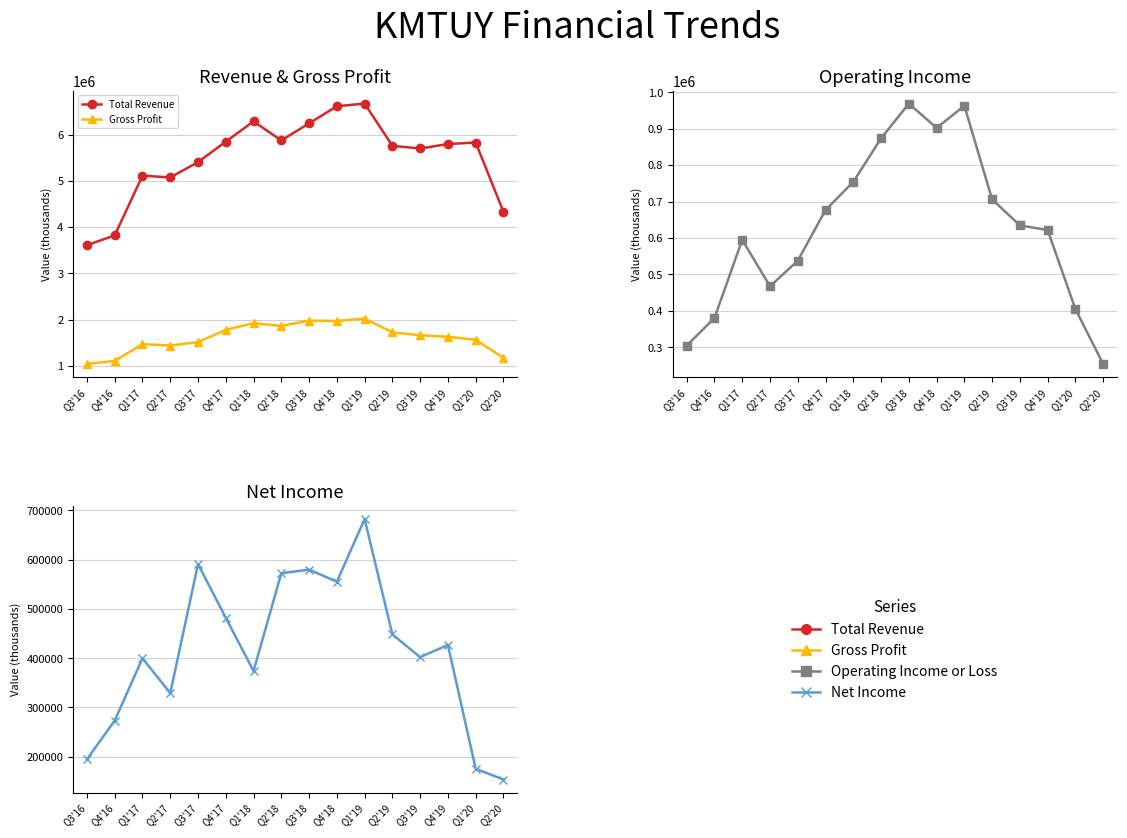

How many lines are shown in the chart?

4